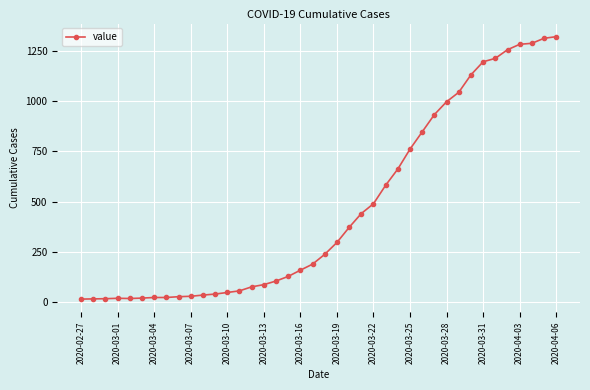

Does the chart have visible grid lines?

Yes